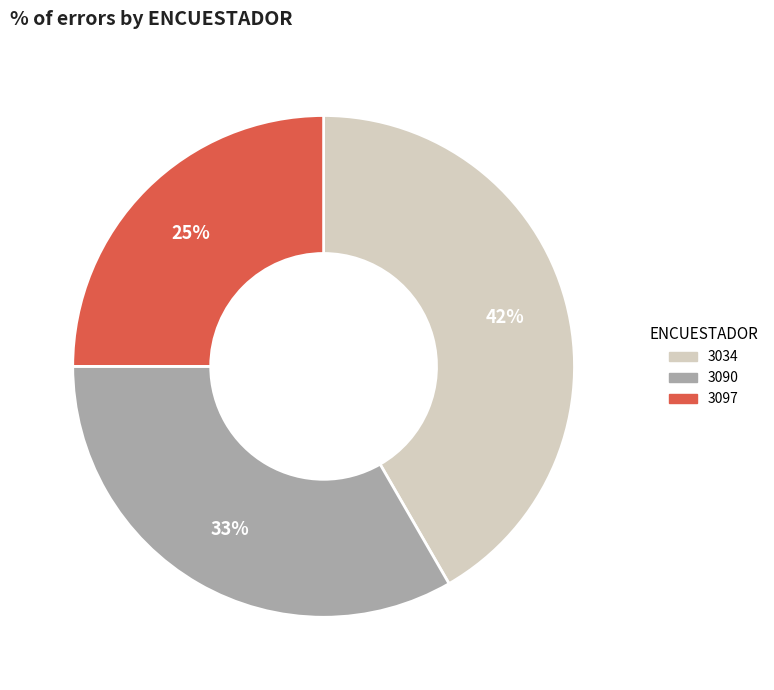

To the nearest percent, what percentage of the pie is 3097?

25%